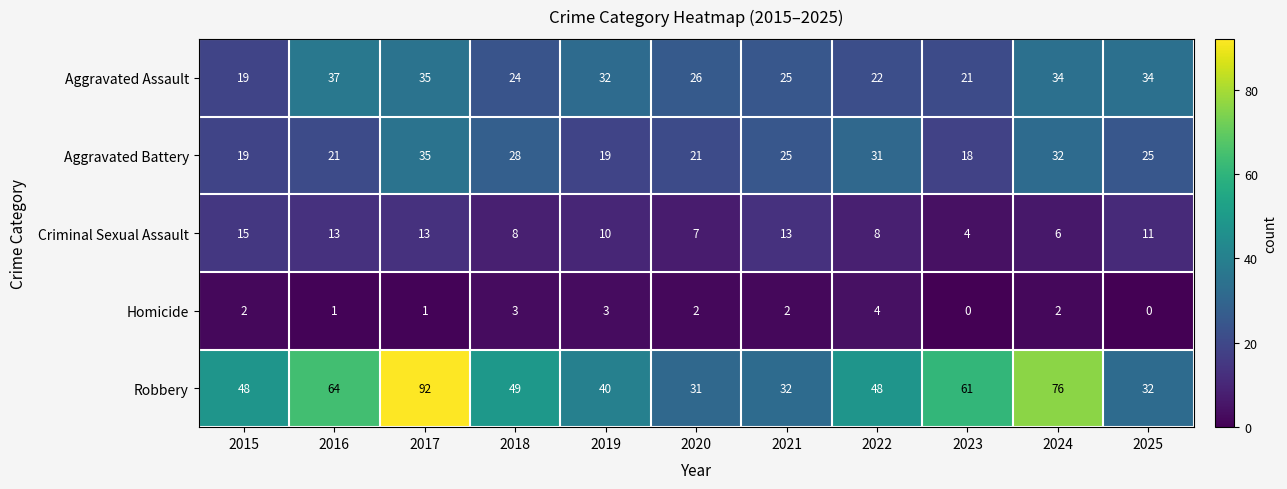

What is the difference between the Robbery values at 2022 and 2019?

8